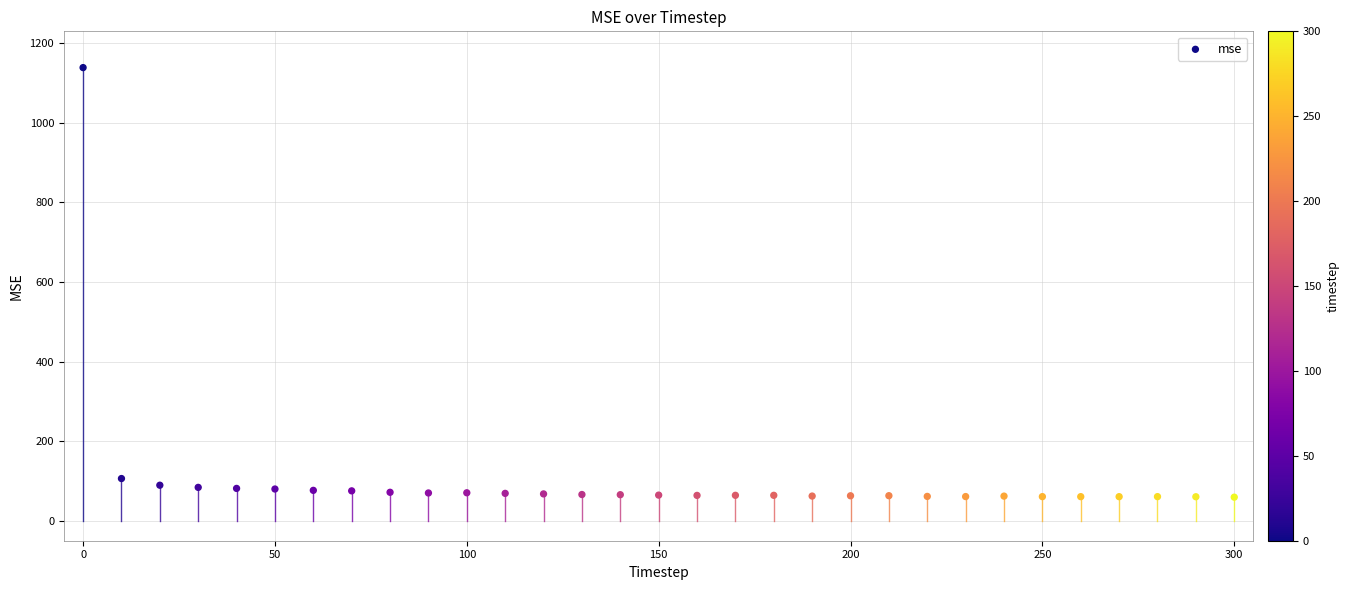

What Y value in the scatter plot is closest to 599?

106.3